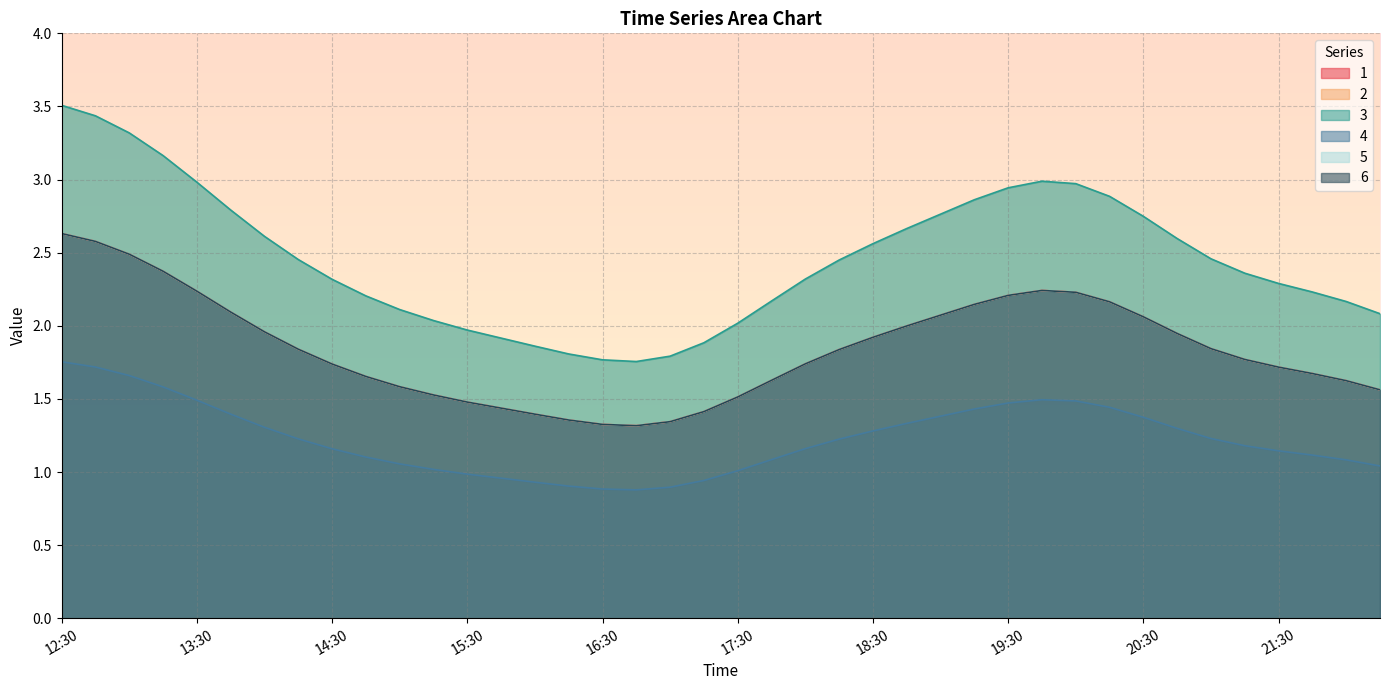

What position from the right is 13:30?

36